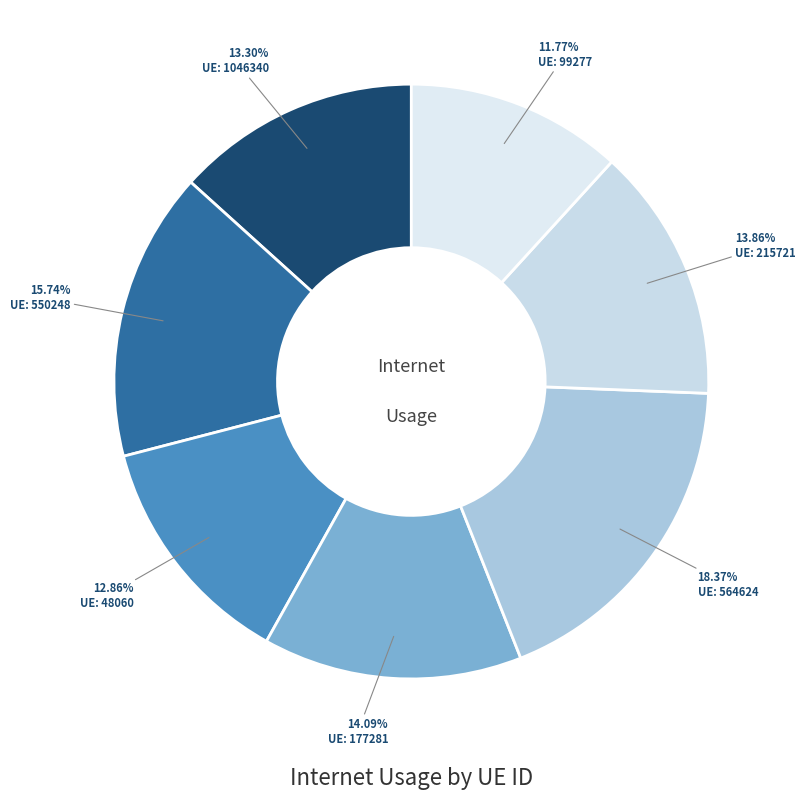

How many slices are in this pie chart?

7